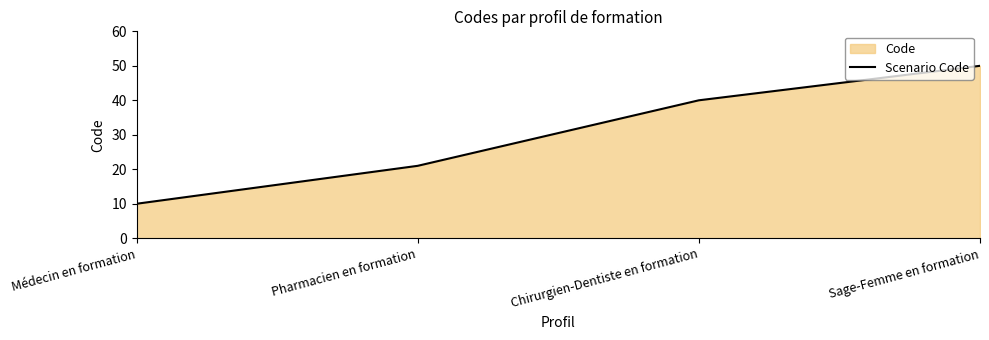

Where is the data nearest to the value 30?

Pharmacien en formation